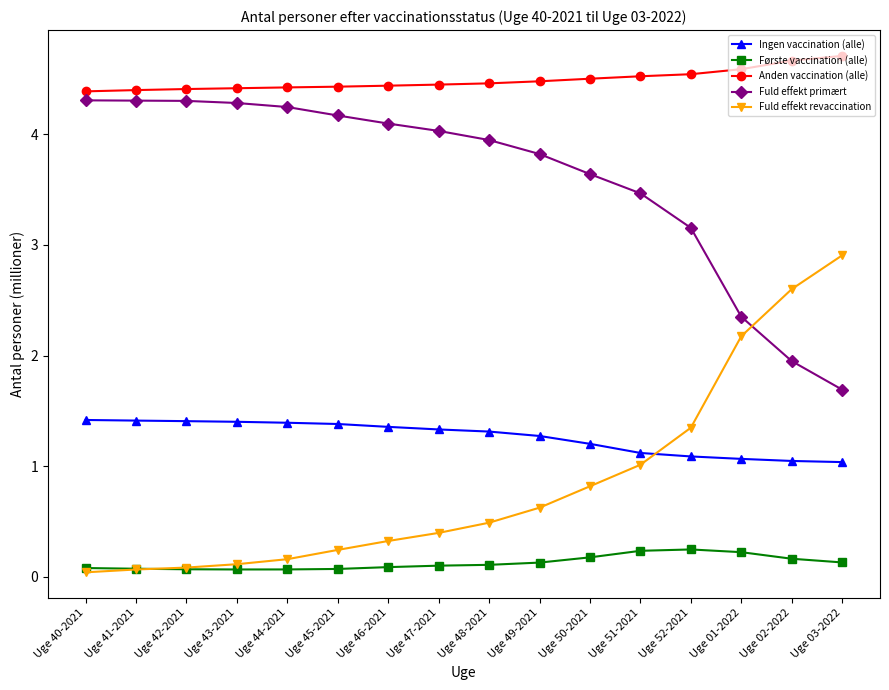

Is it true that Fuld effekt revaccination equals 2.9 at Uge 03-2022?

True